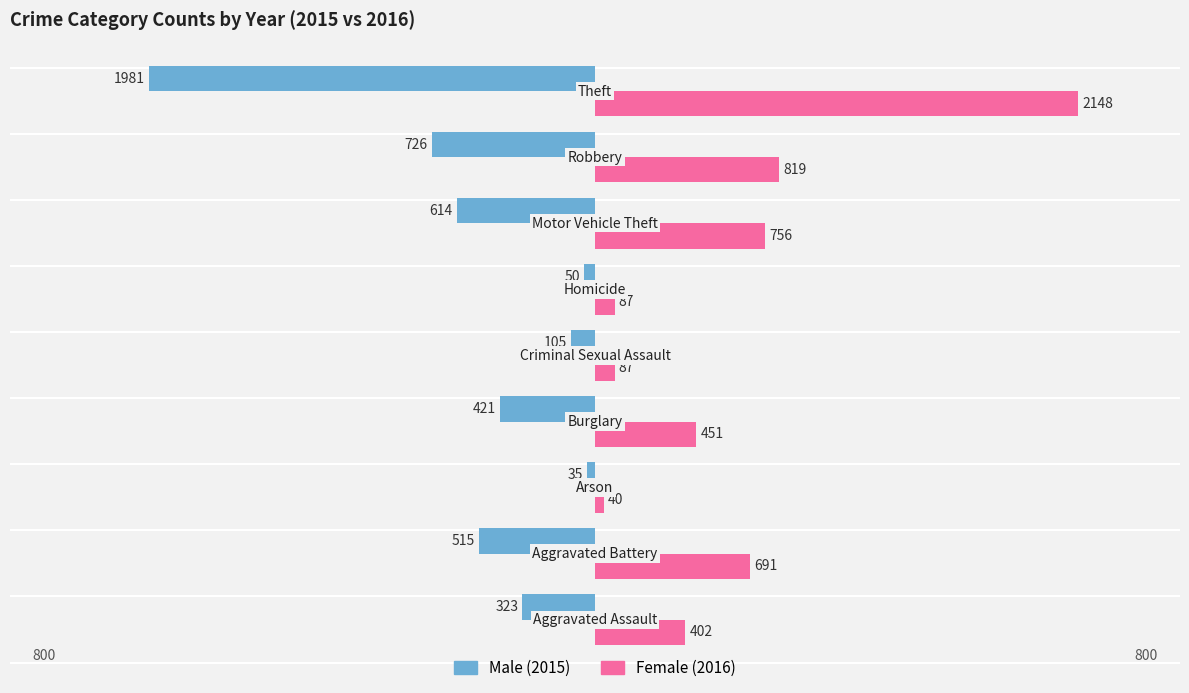

Which series has the widest spread of values?

Female (2016)